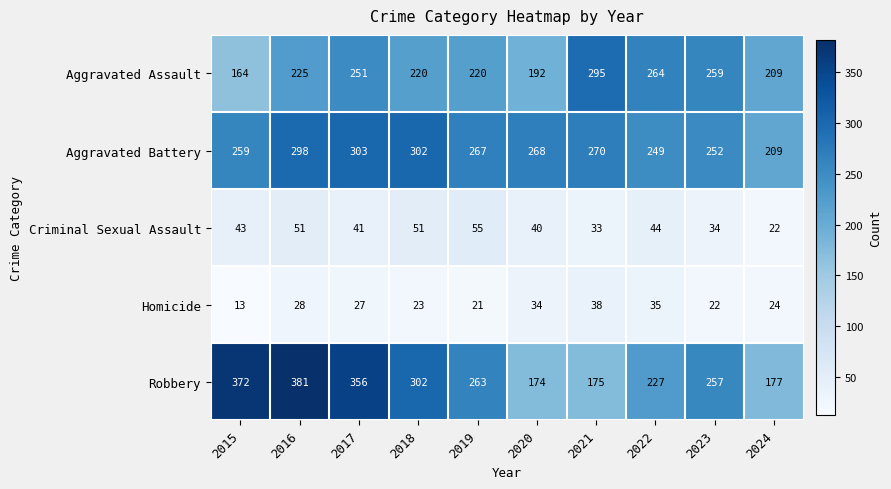

How many series are shown in this chart?

5